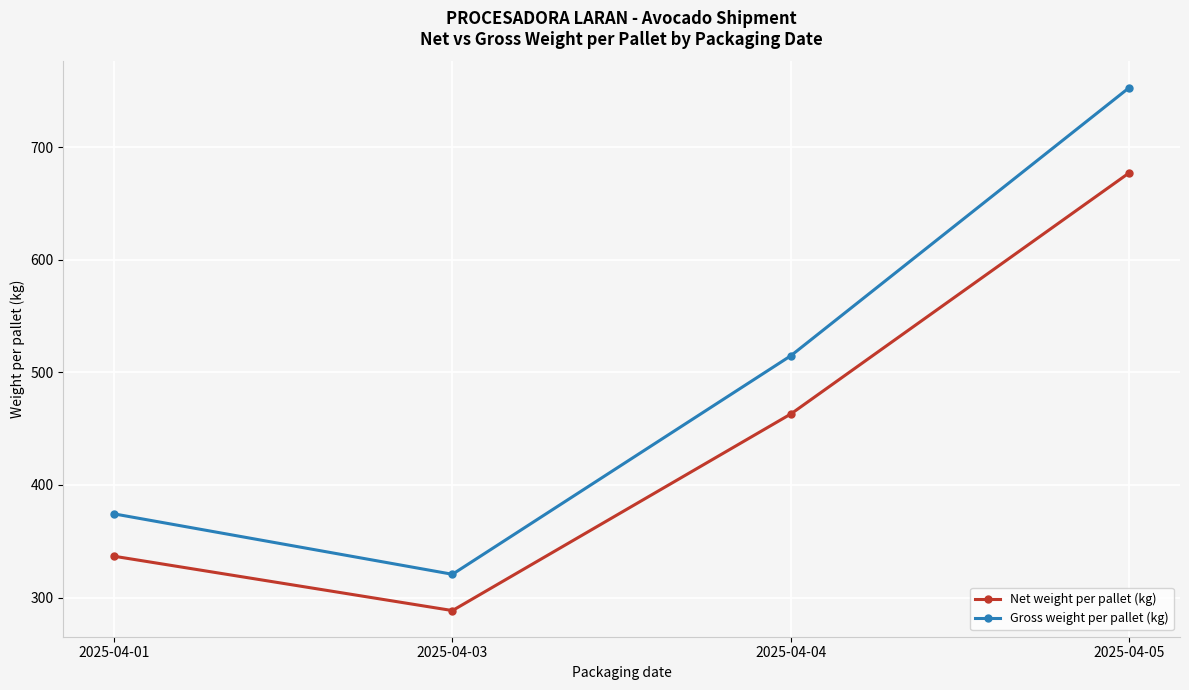

What is the difference between the maximum and second lowest values in the Net weight per pallet (kg) series?

340.5